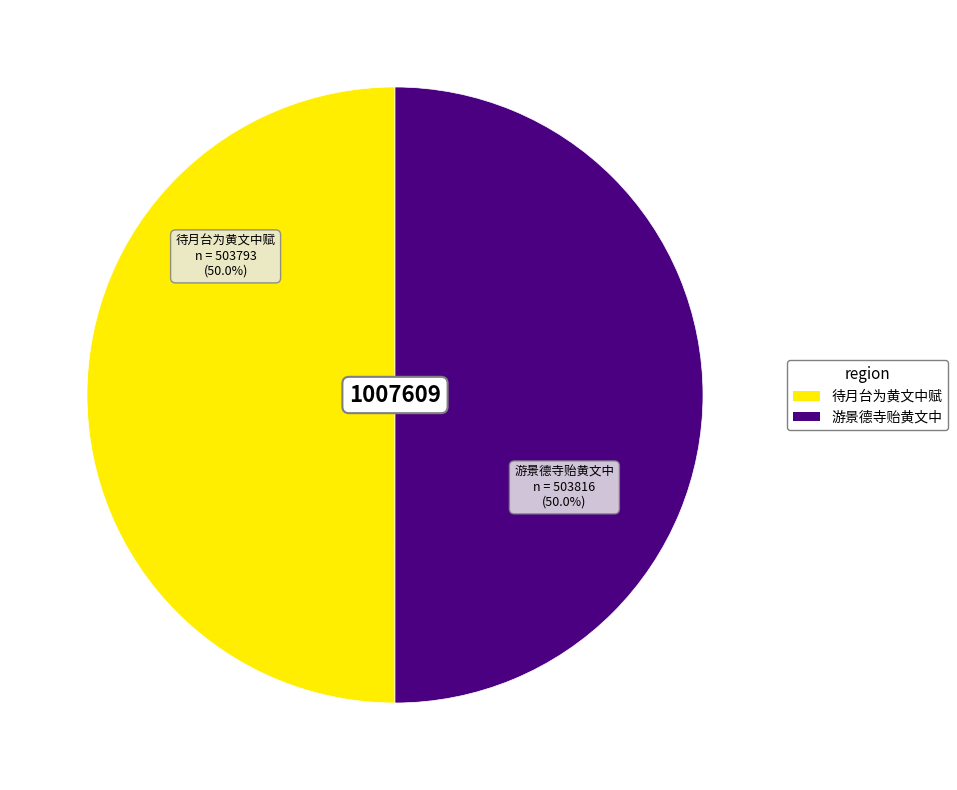

Approximately how many times larger is the value at 待月台为黄文中赋 compared to 游景德寺贻黄文中?

1.0